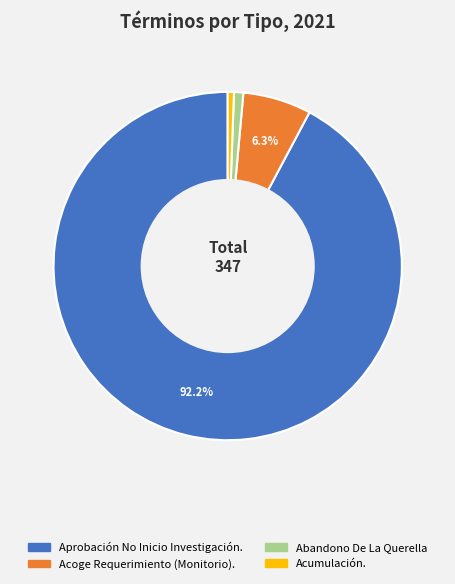

How many slices are in this pie chart?

4